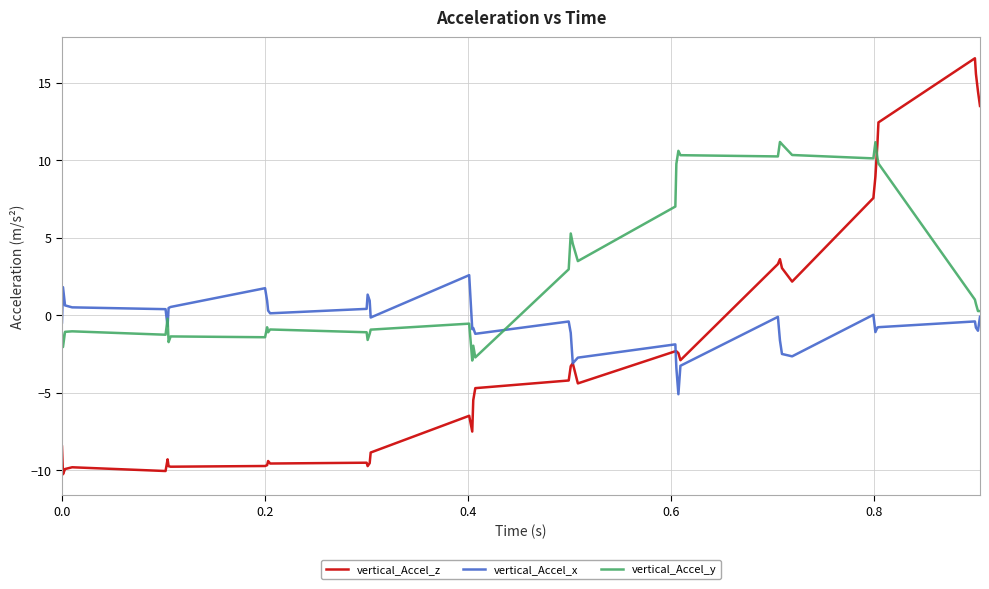

What is the lowest value of the vertical_Accel_y series?

-2.9